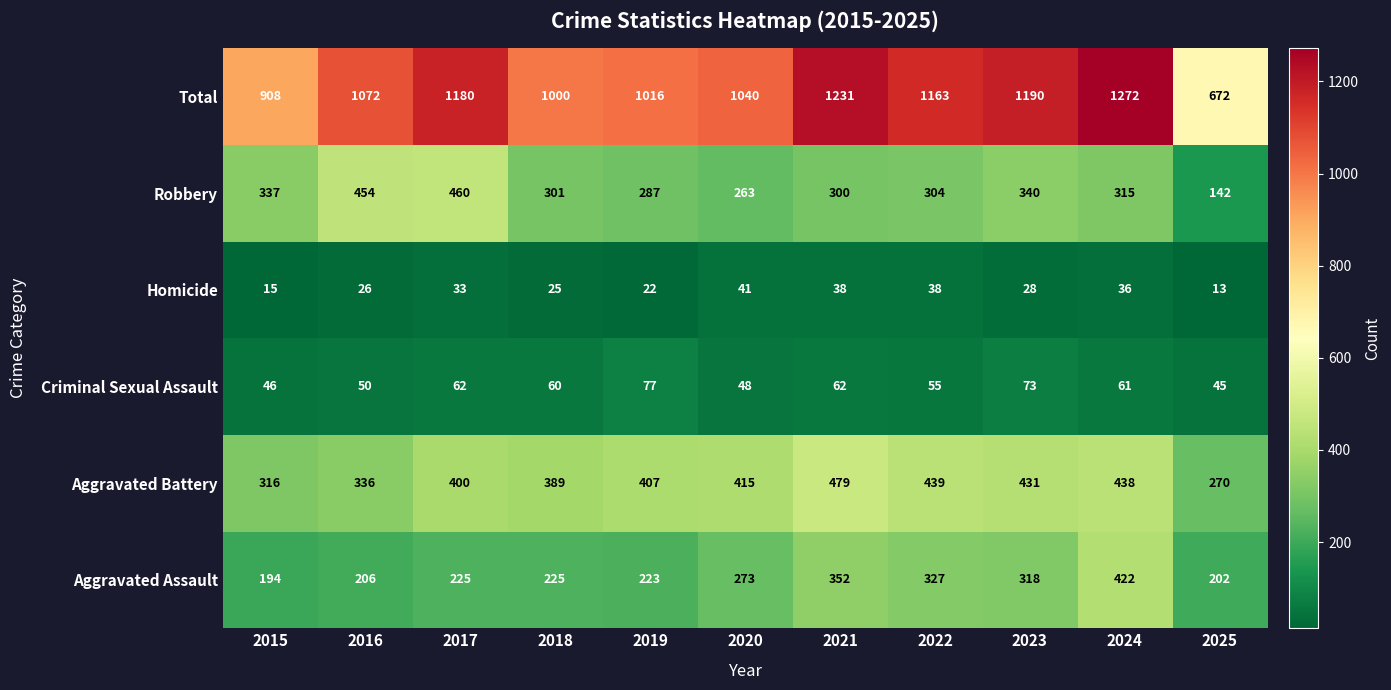

What is the difference between the highest and lowest values at 2019?

994